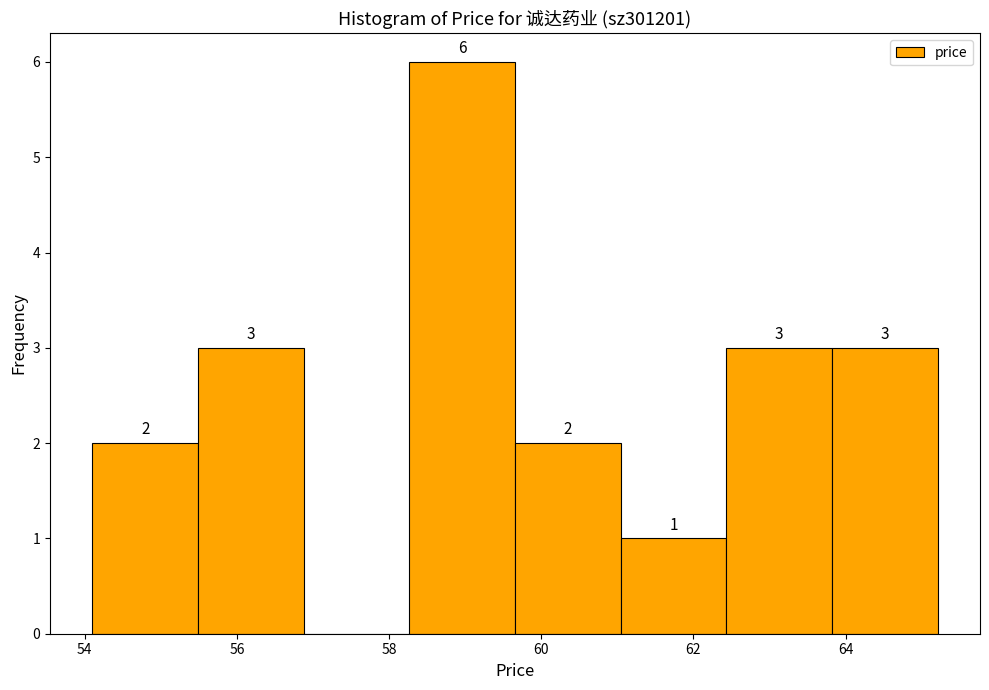

Which range on the x-axis has the tallest bar?

58.2 to 59.6